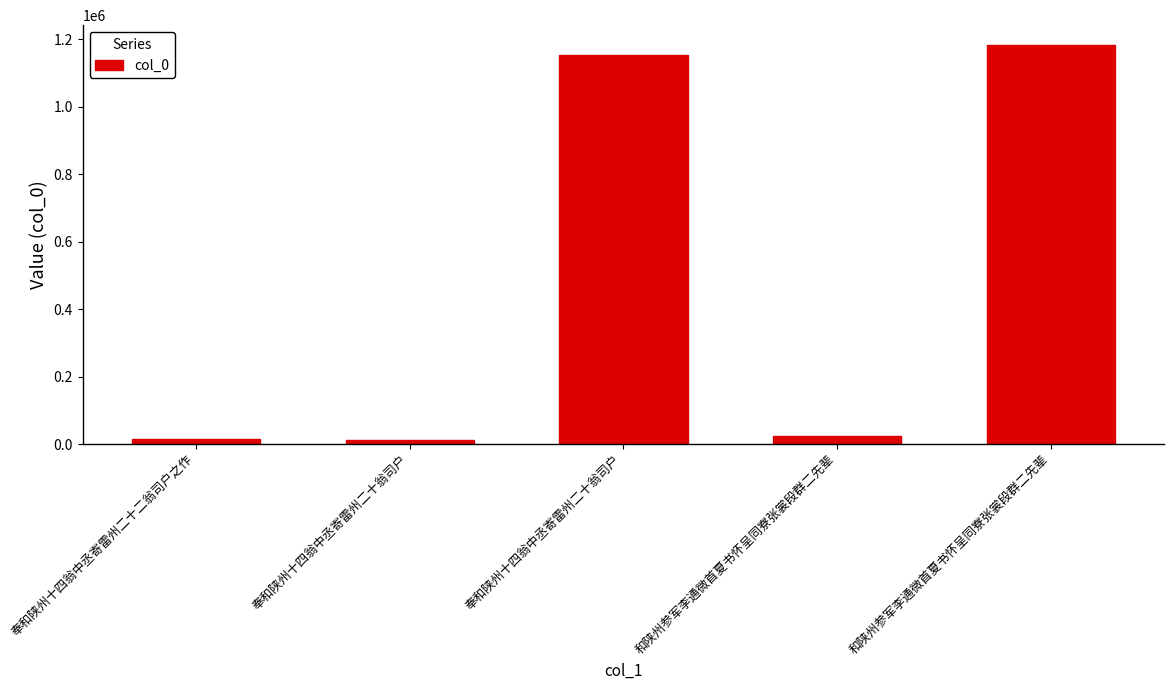

What is the value of the 1st bar from the left?

16146